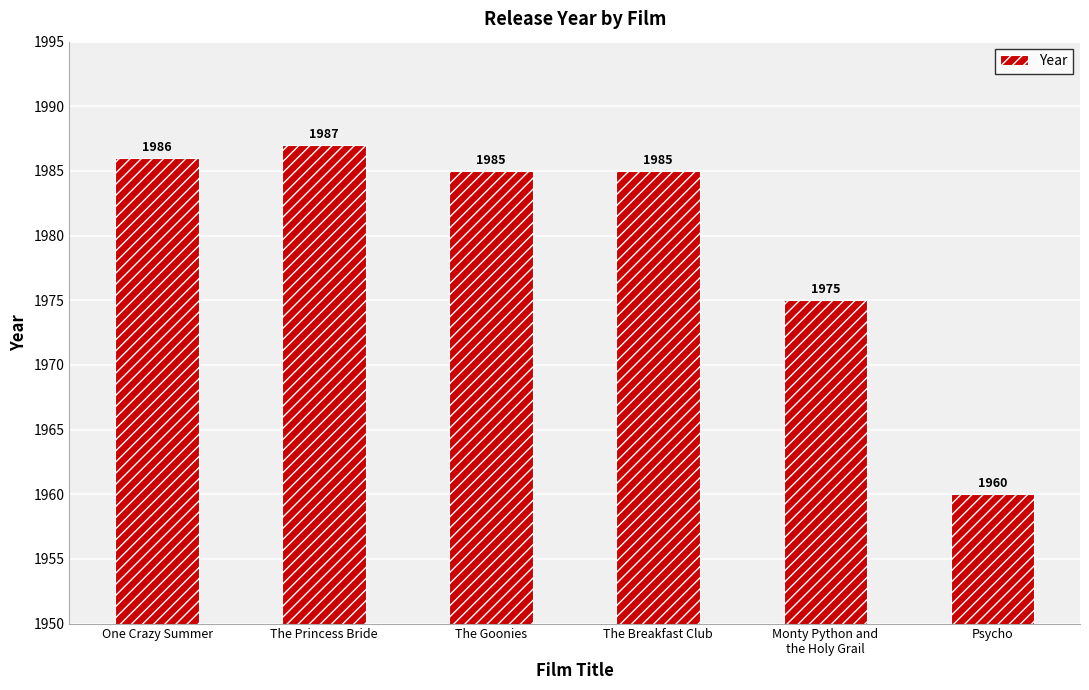

Does the chart contain any negative values?

No